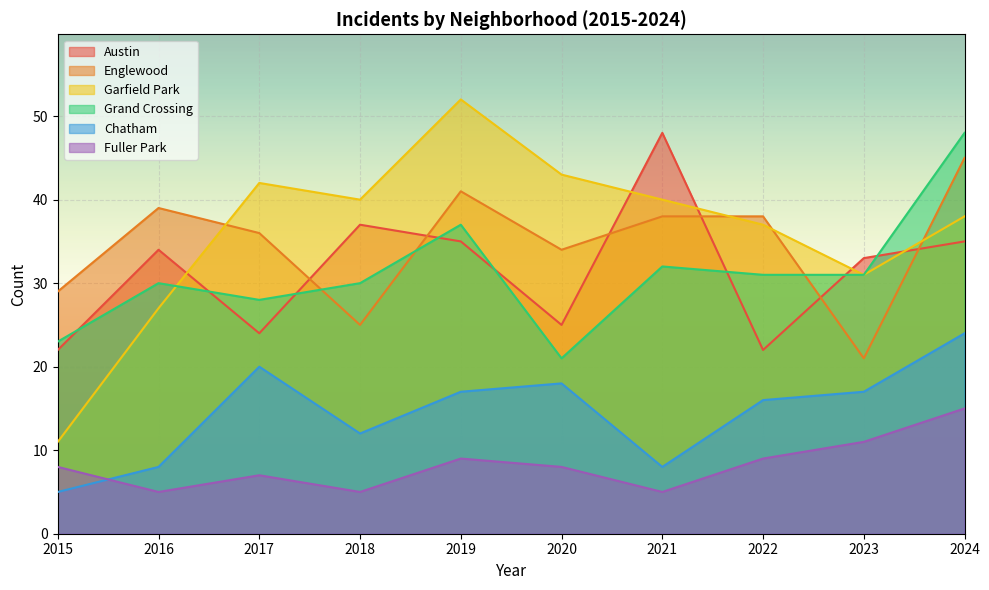

What is the average value of the Englewood series?

35